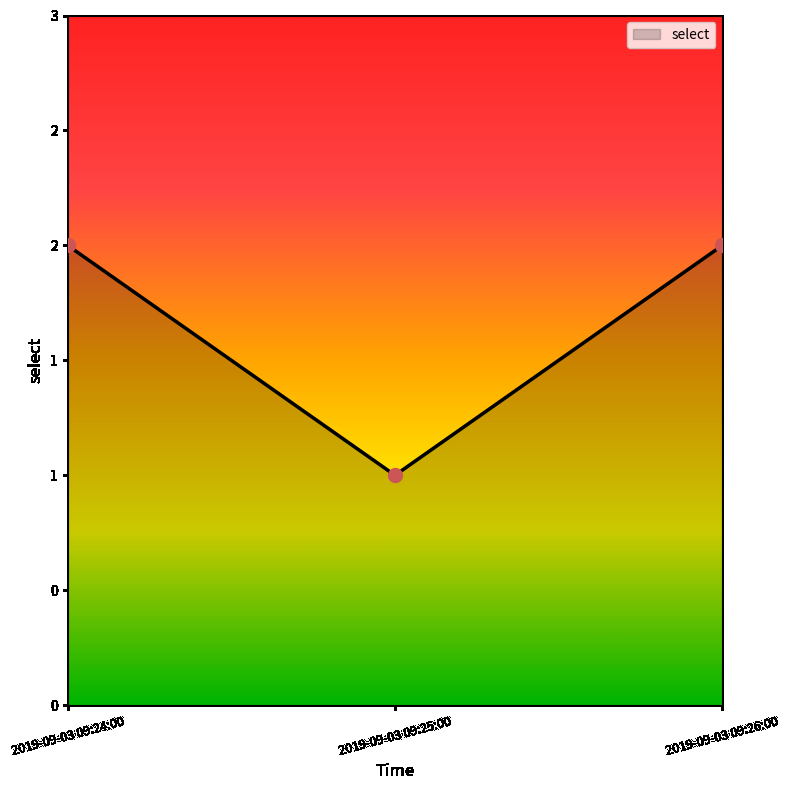

What is the difference between the maximum and minimum values?

1